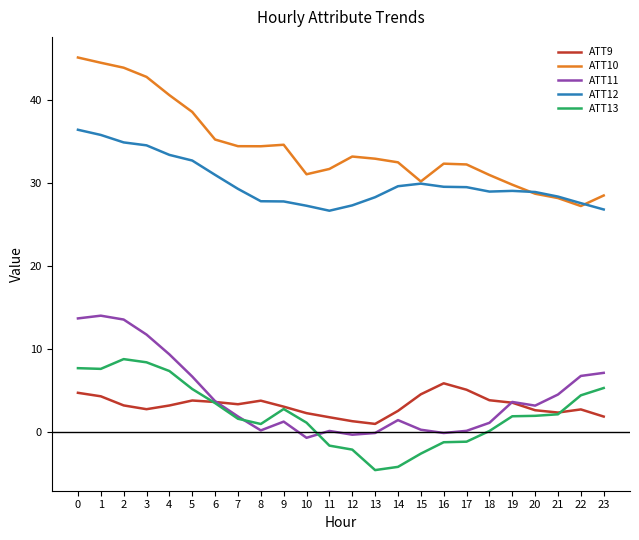

What is the approximate value of ATT10 at 4?

40.5